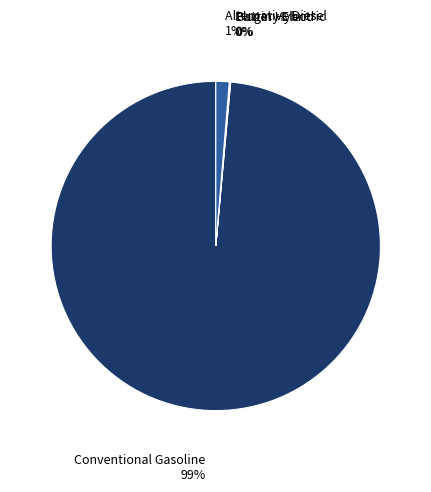

To the nearest percent, what is the difference between the largest and smallest slice percentages?

99%